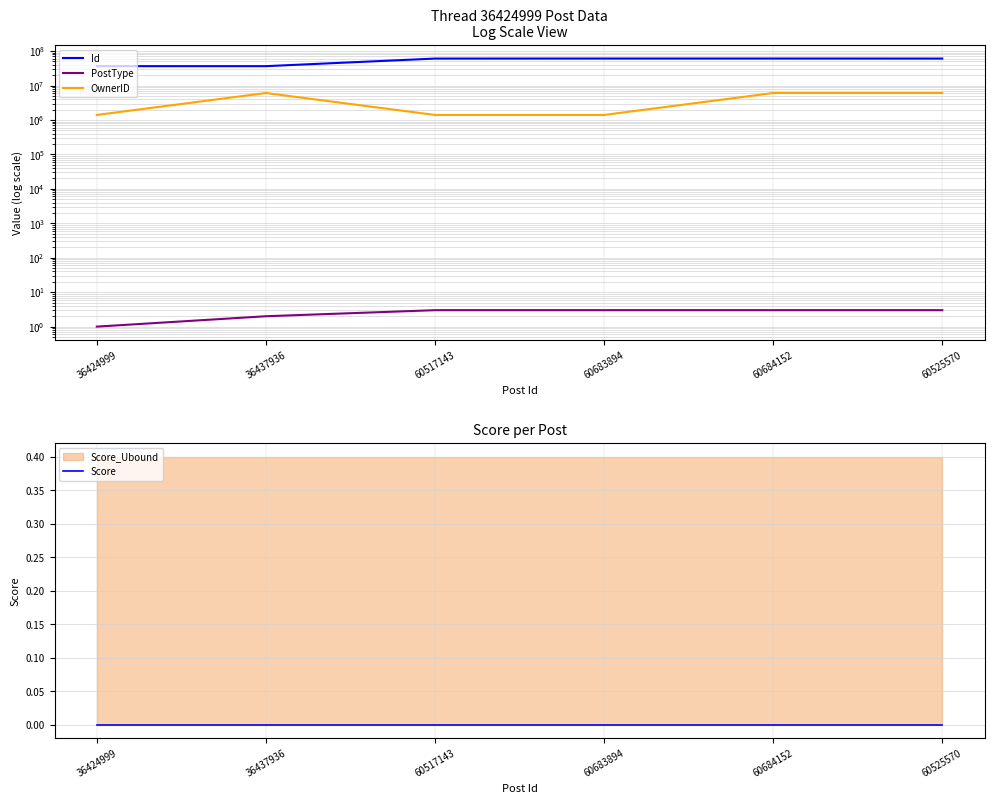

What is the label of the 3rd point from the left?

60517143